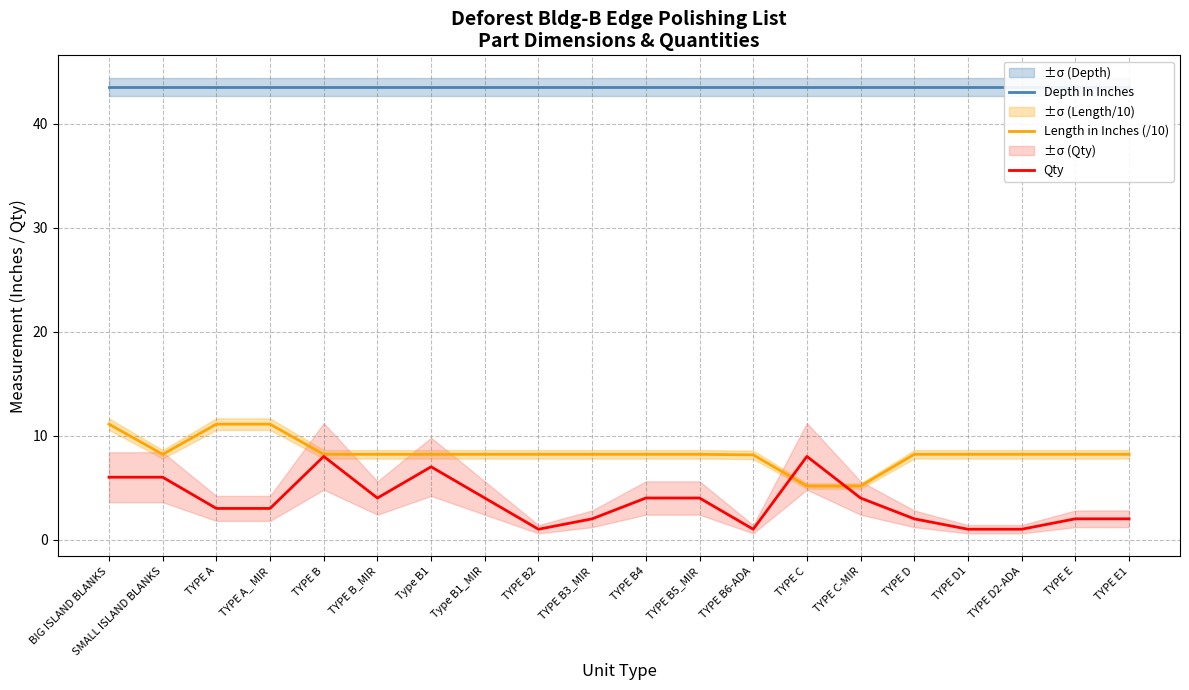

After their last crossing, which series has the higher values: Length in Inches (/10) or Qty?

Length in Inches (/10)